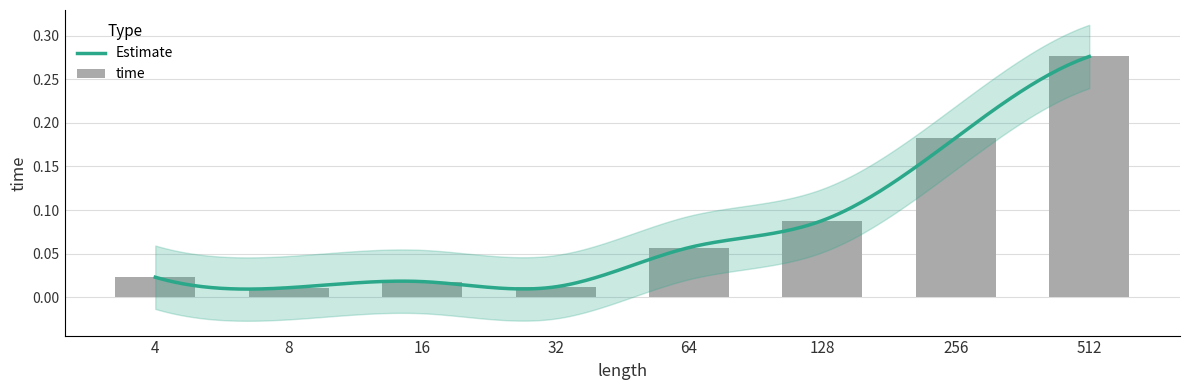

List the labels in order of value, smallest first.

8, 32, 16, 4, 64, 128, 256, 512